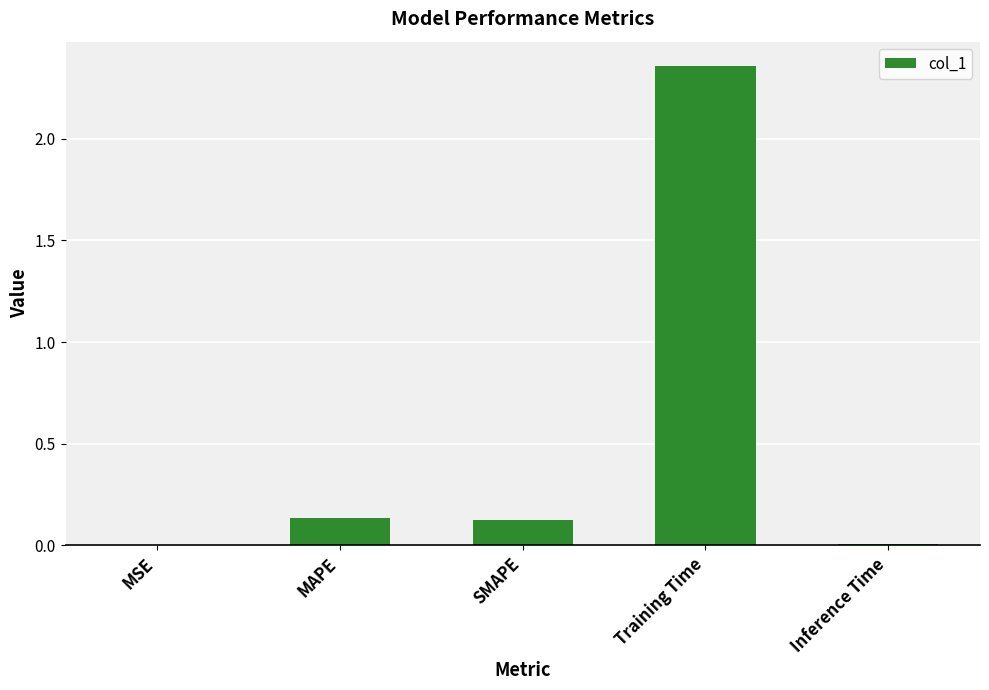

Which category has the highest value across all series?

Training Time